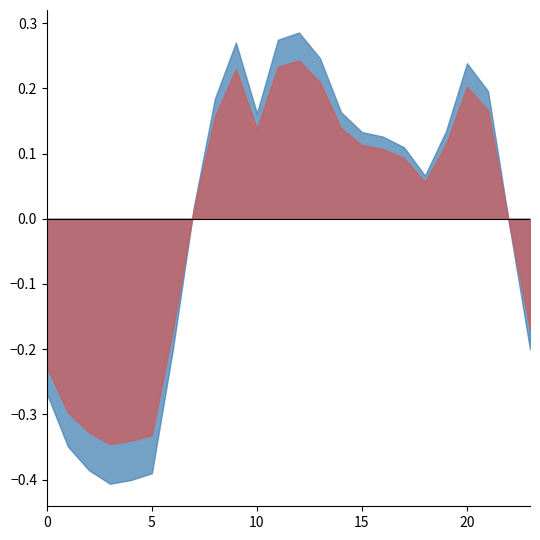

Between 9 and 15, which is larger?

9